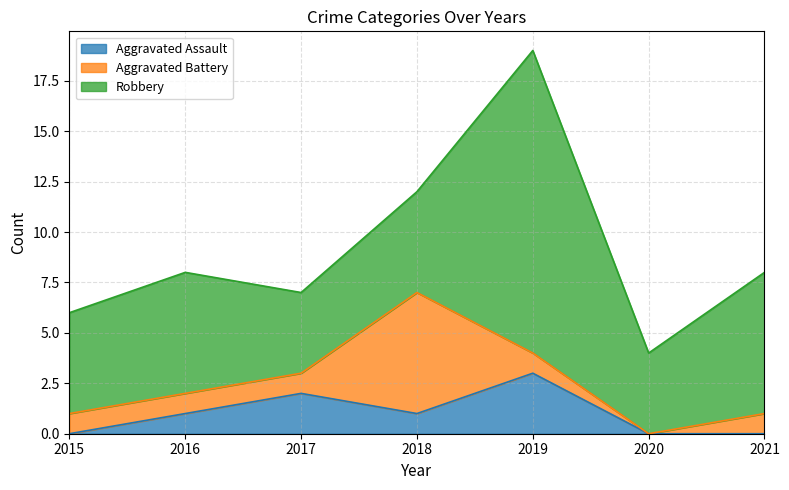

Which category has the highest value in the Robbery series?

2019